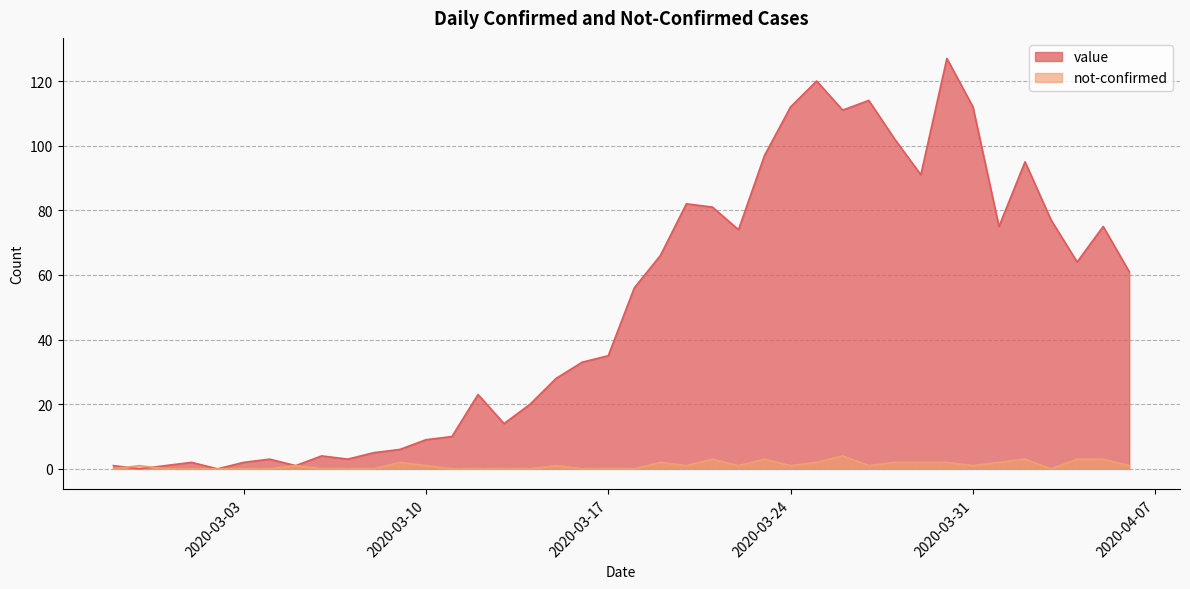

What is the sum of all not-confirmed values?

43